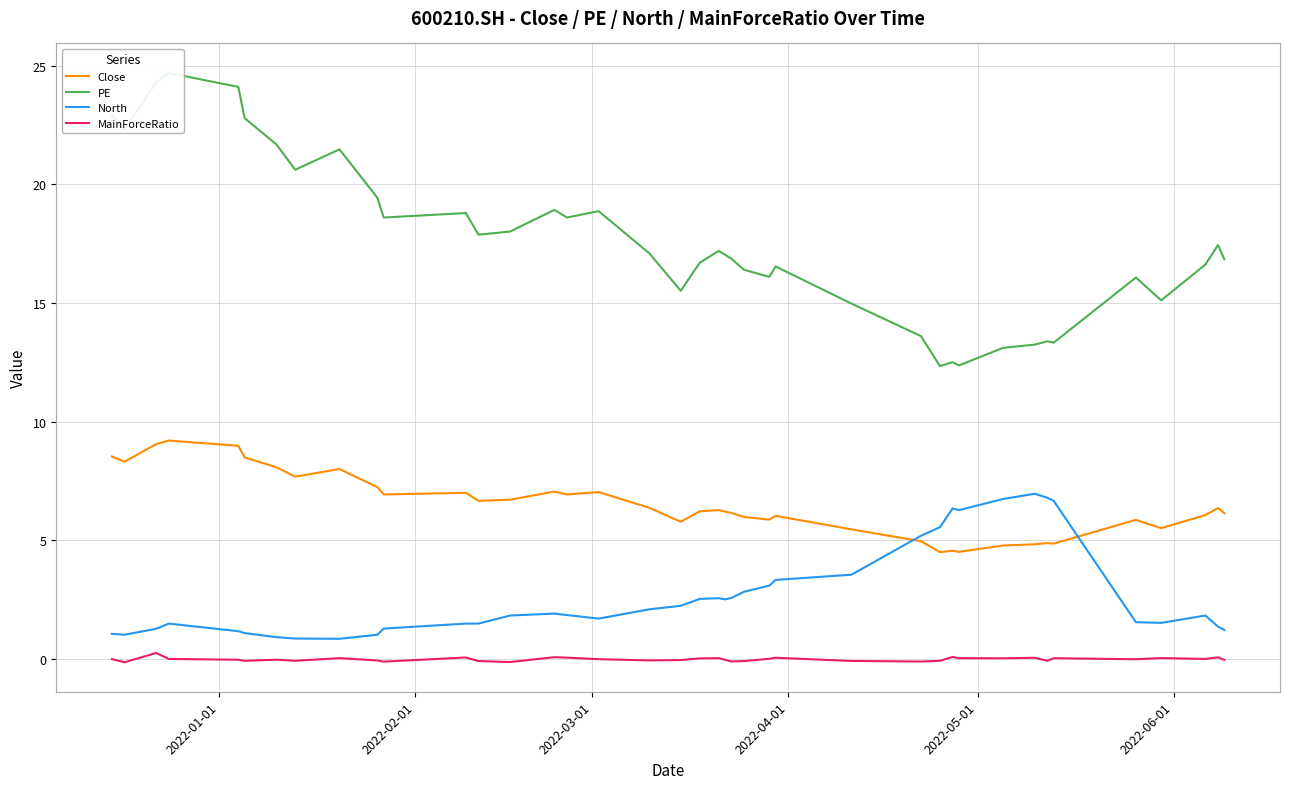

What is the highest value of the North series?

7.0